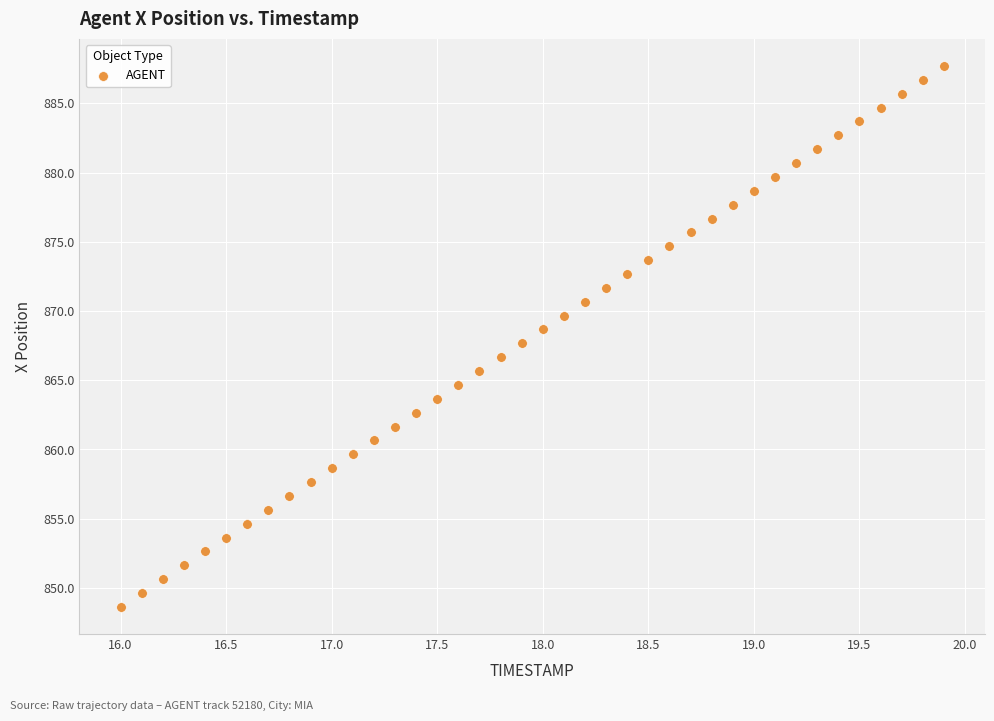

What is the range of X values (max minus min)?

3.9